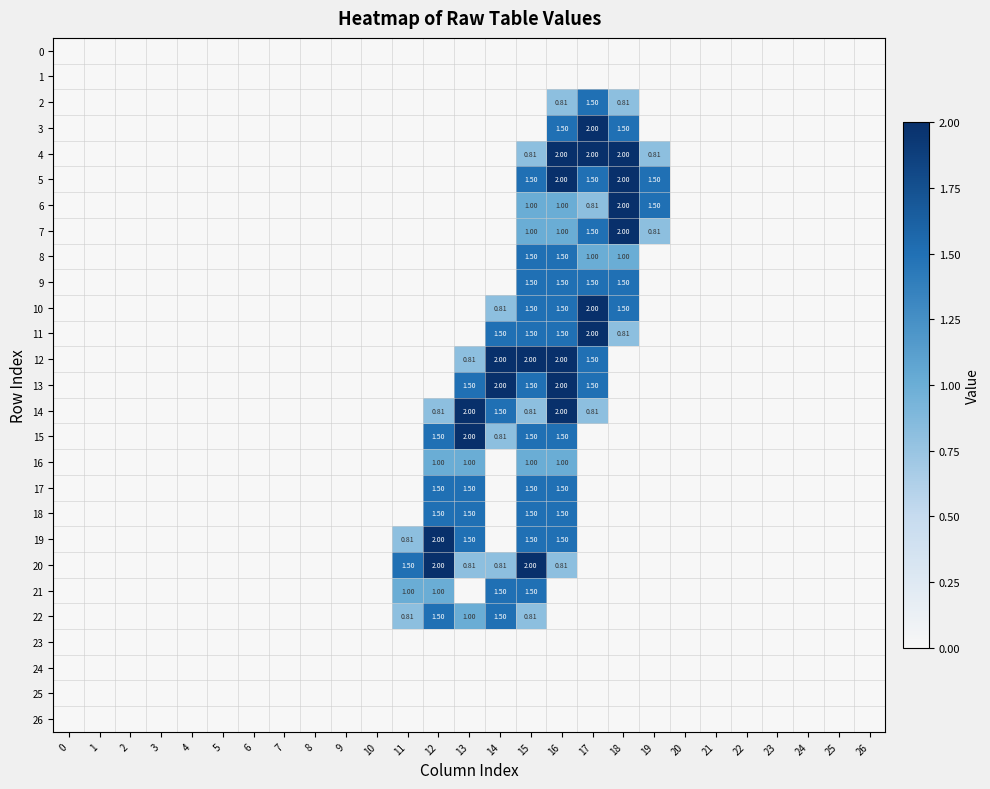

What is the greatest value displayed?

2.0